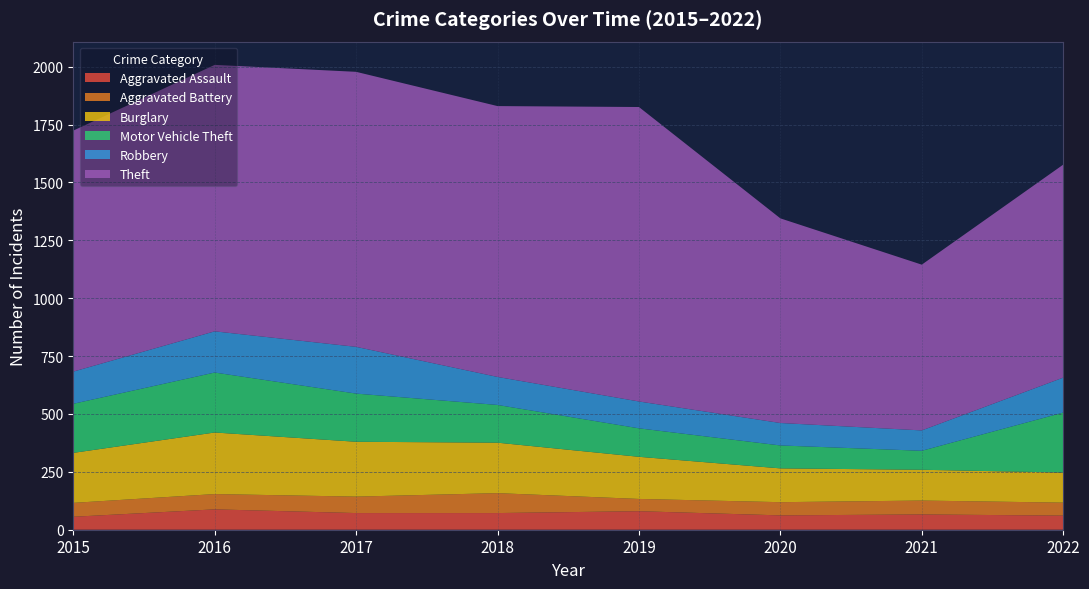

Reading left to right, extract all data points from this chart.

Aggravated Assault: 56	88	72	72	80	62	66	61
Aggravated Battery: 60	66	71	86	53	57	60	56
Burglary: 216	266	237	218	182	146	133	130
Motor Vehicle Theft: 212	259	208	163	123	99	82	259
Robbery: 139	178	202	121	116	97	88	151
Theft: 1041	1151	1188	1170	1272	884	716	920